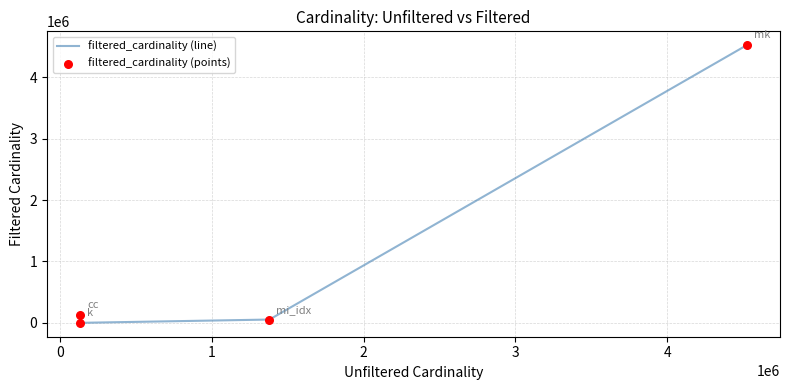

Which series has the largest Y range (max minus min)?

filtered_cardinality (line)